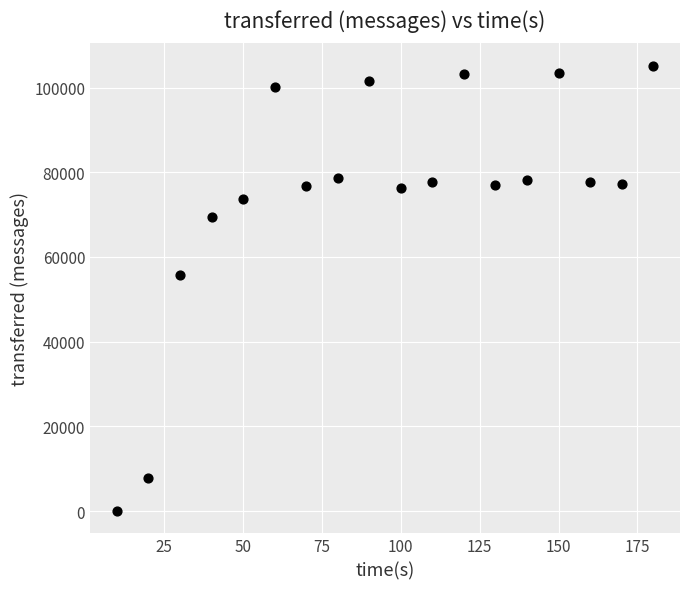

What Y value in the scatter plot is closest to 52590?

55660